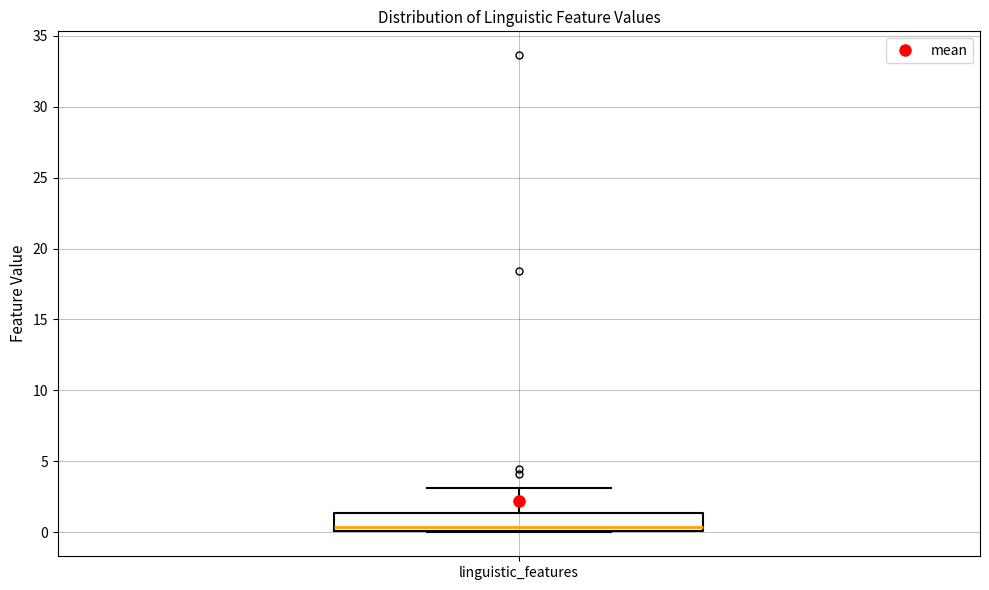

Where does the upper whisker of the box for linguistic_features end on the y-axis? The values are not printed on the chart, so give them approximately, as read against the axis.

3.0